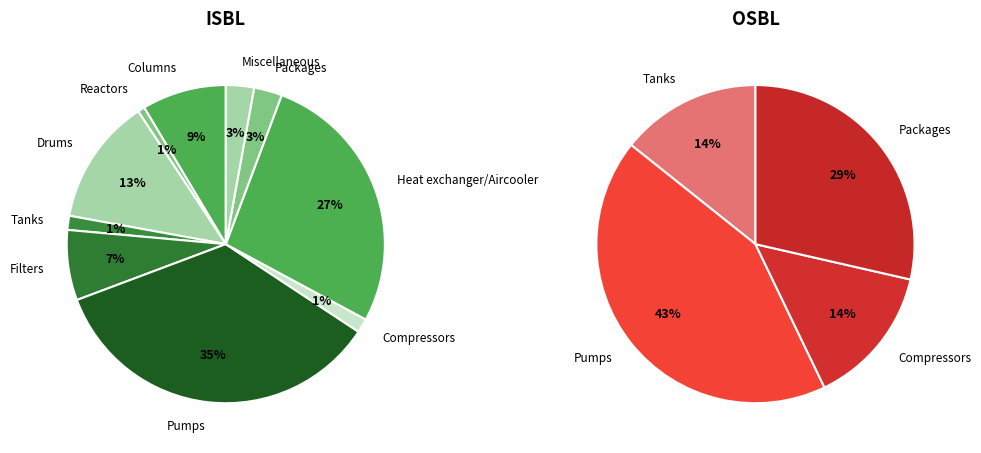

Which series changed the most between Reactors and Filters?

ISBL